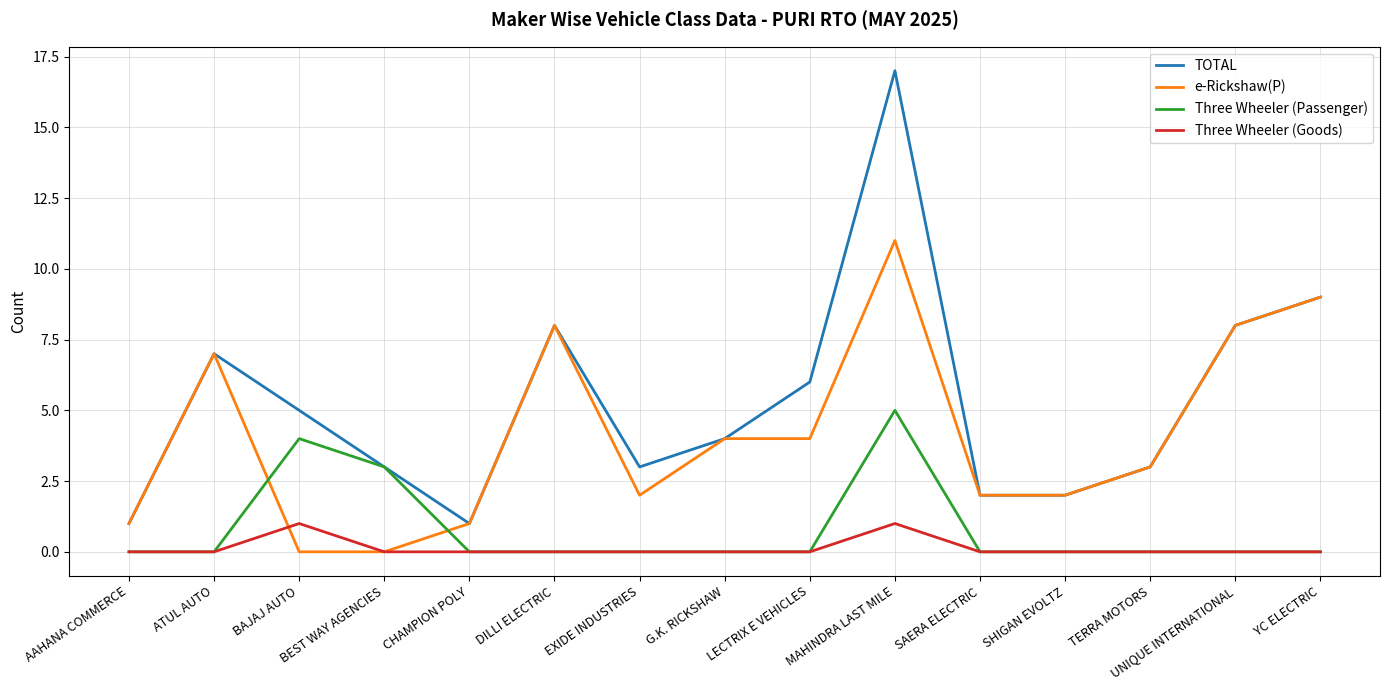

List the series in order of their peak value, highest first.

TOTAL, e-Rickshaw(P), Three Wheeler (Passenger), Three Wheeler (Goods)